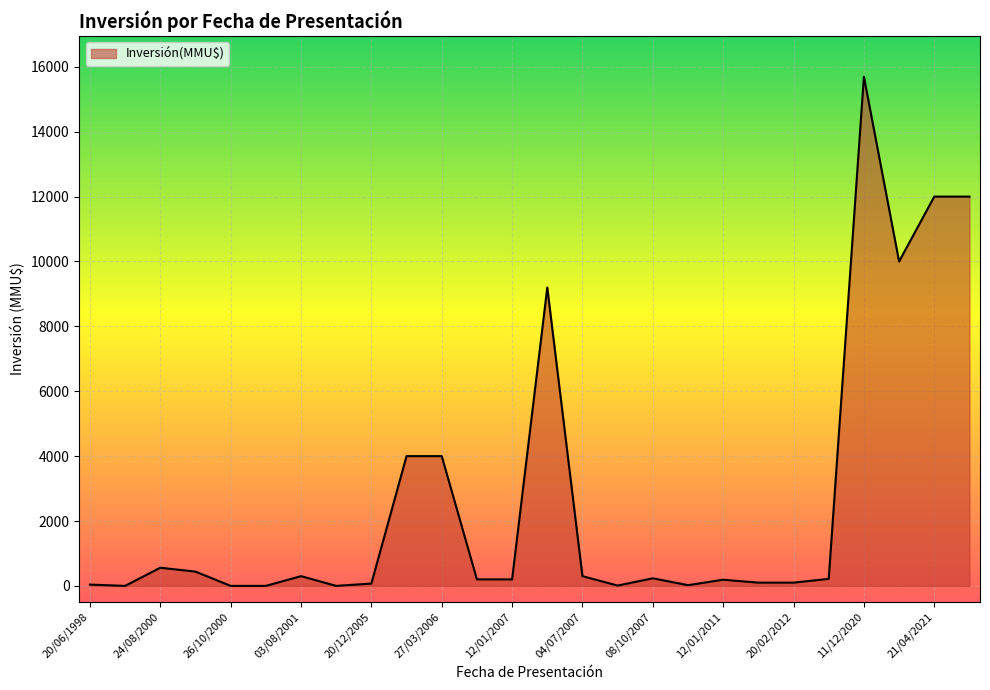

What is the maximum value shown in the chart?

15695